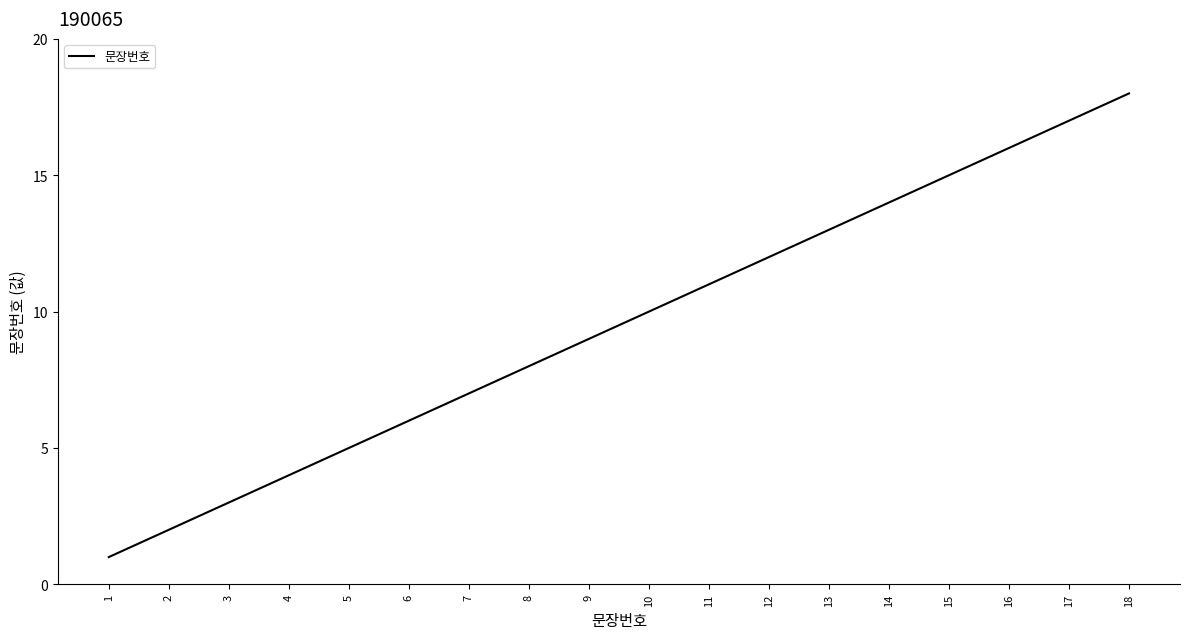

List the labels in order of value, smallest first.

1, 2, 3, 4, 5, 6, 7, 8, 9, 10, 11, 12, 13, 14, 15, 16, 17, 18